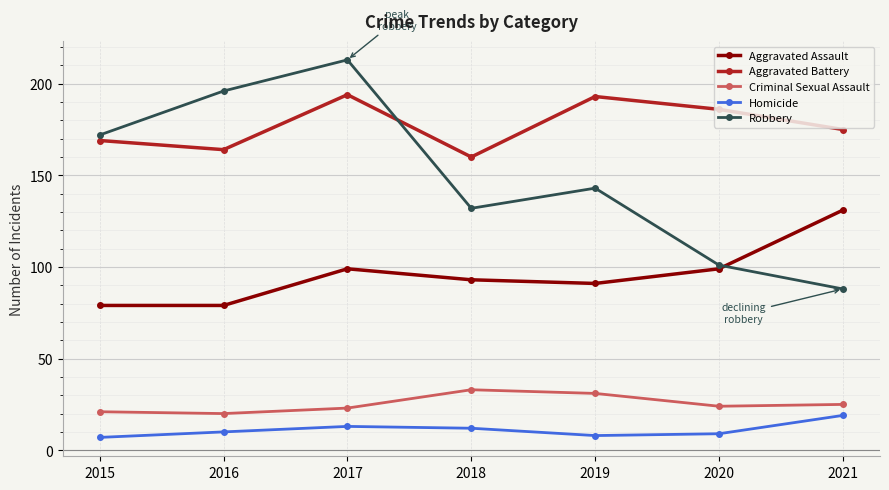

True or false: Aggravated Assault and Aggravated Battery cross at least once.

False